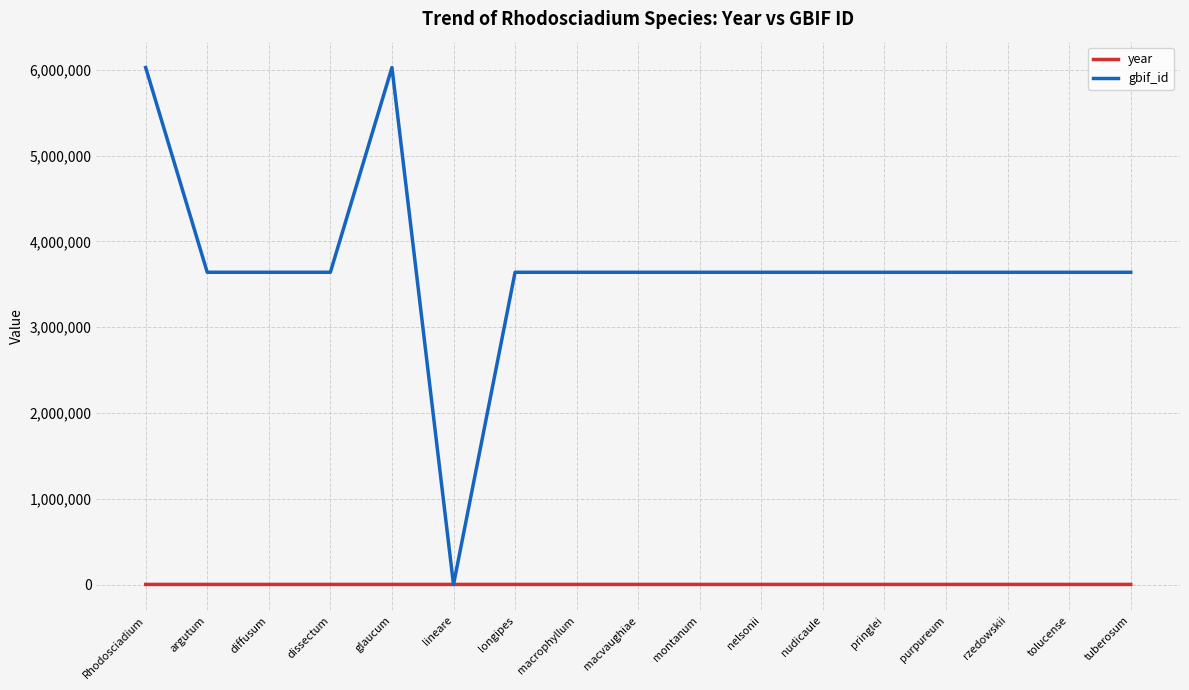

List the series in order of their overall mean, highest first.

gbif_id, year